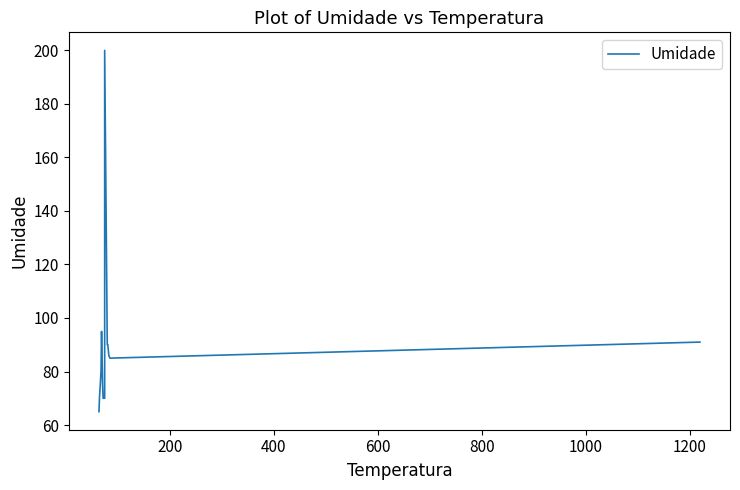

Is this an area chart (filled region under the line)?

No